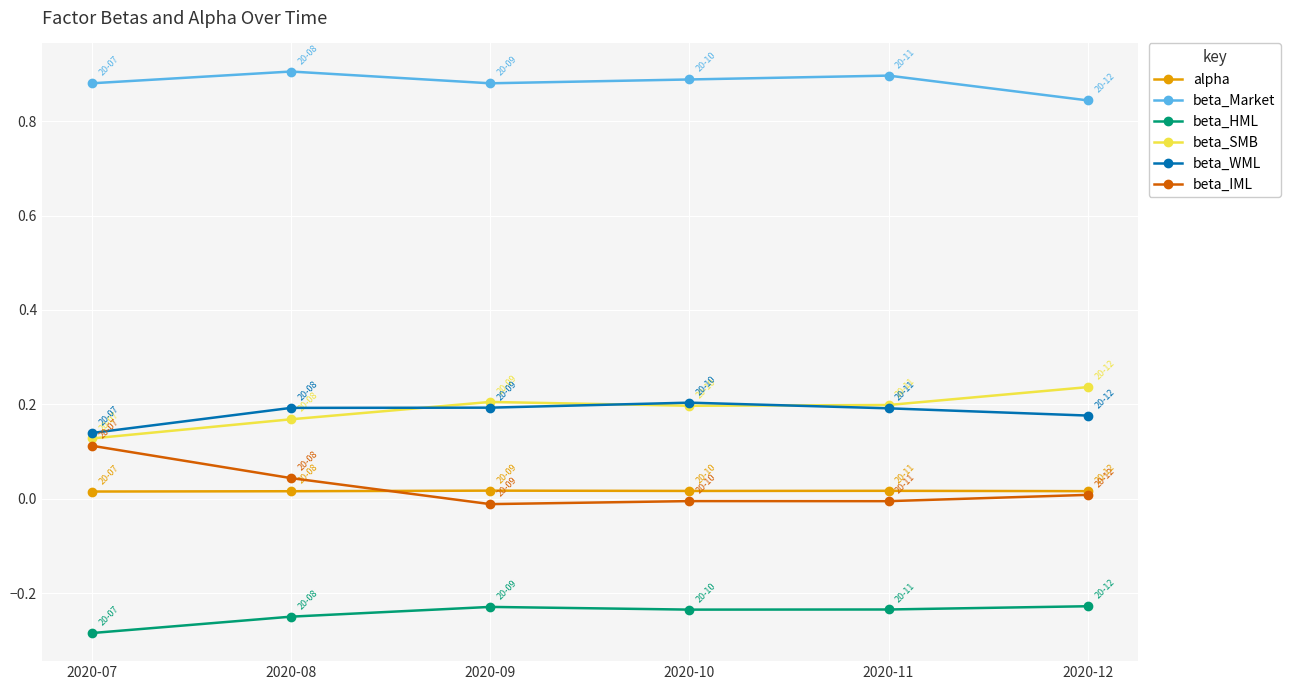

The beta_IML series shows -0.0 at 2020-10. True or false?

True